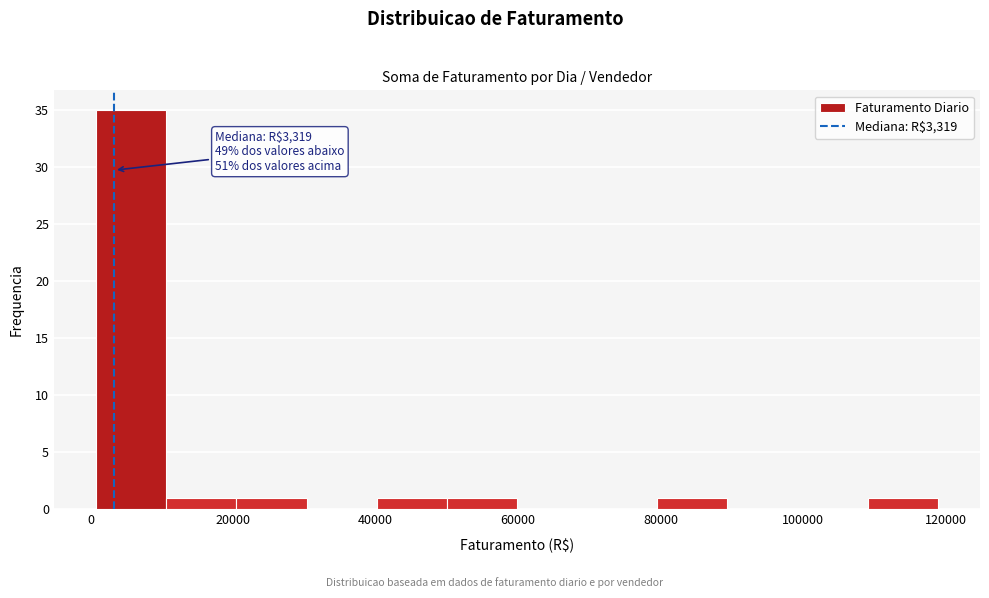

Over which range of the x-axis is the bar tallest?

0 to 10000